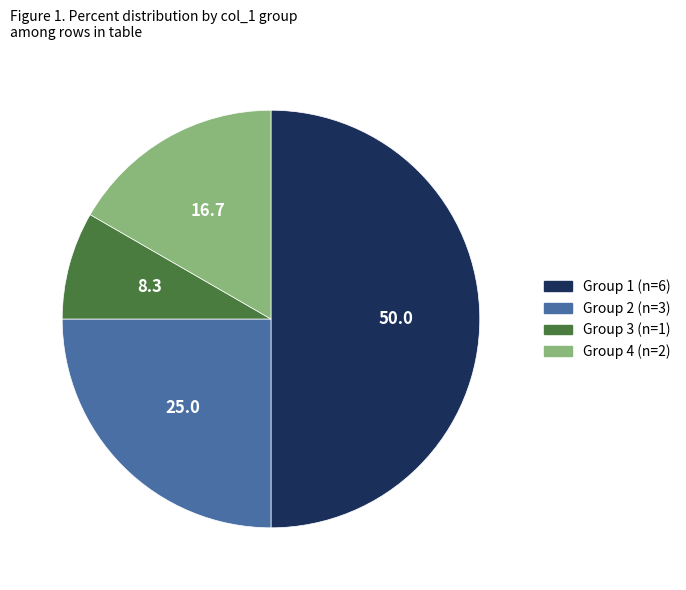

Count the number of slices in the pie.

4